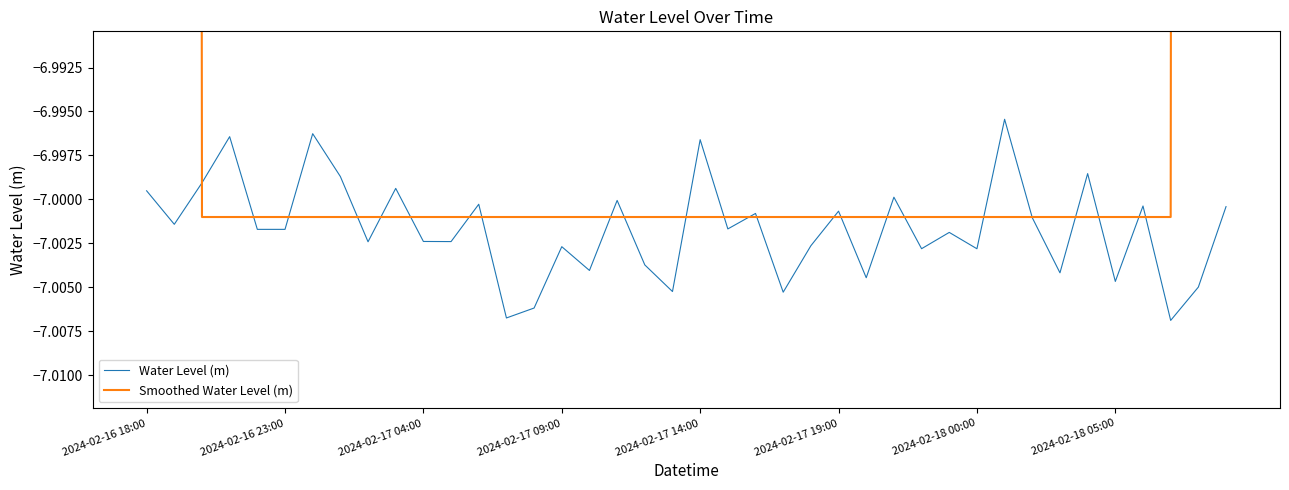

The Water Level (m) series shows -10.5 at 2024-02-17 09:00. True or false?

False